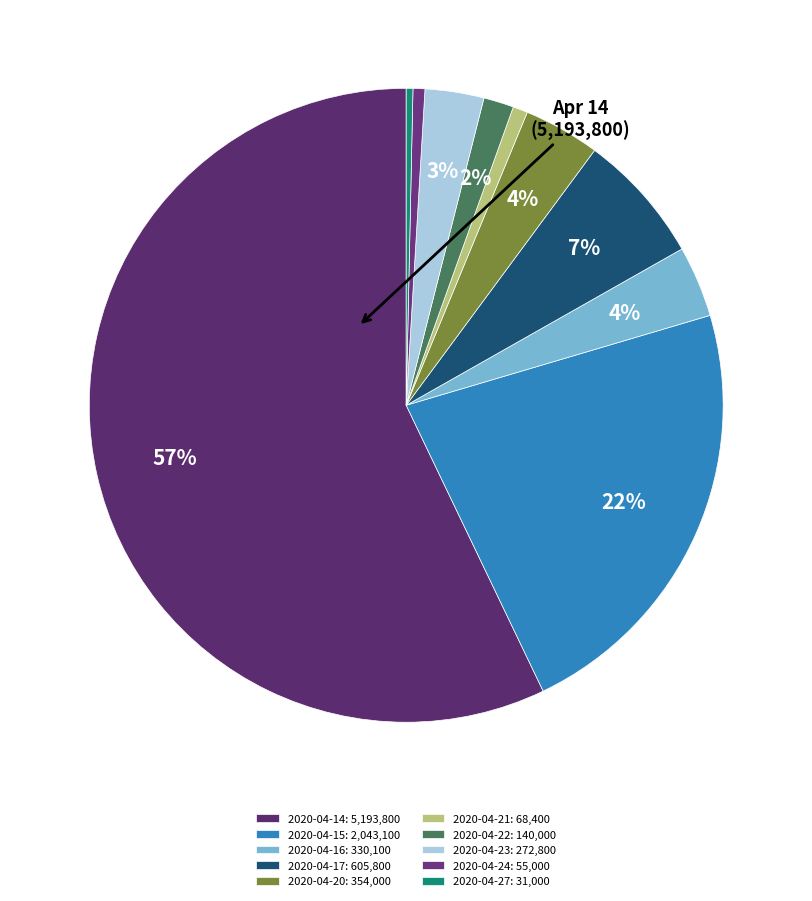

What percentage is the 2020-04-17 slice, to the nearest percent?

7%